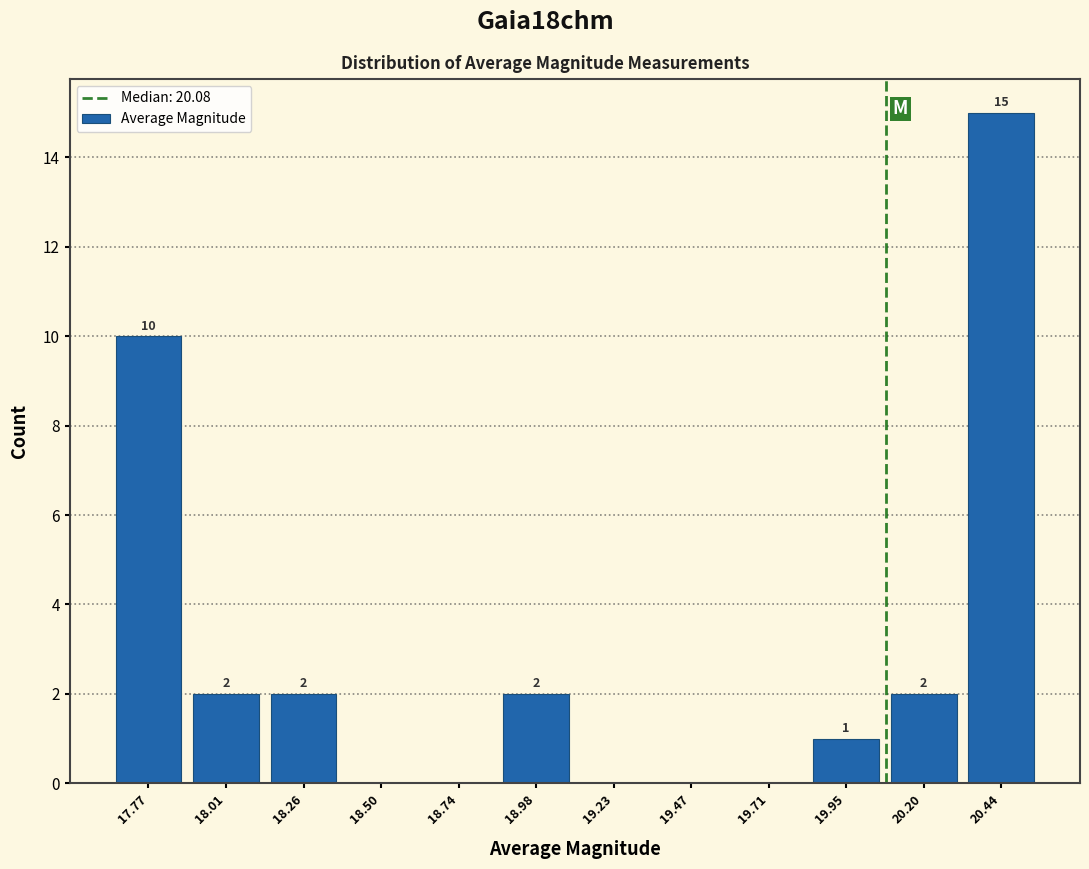

Over which range of the x-axis is the bar tallest?

20.30 to 20.55